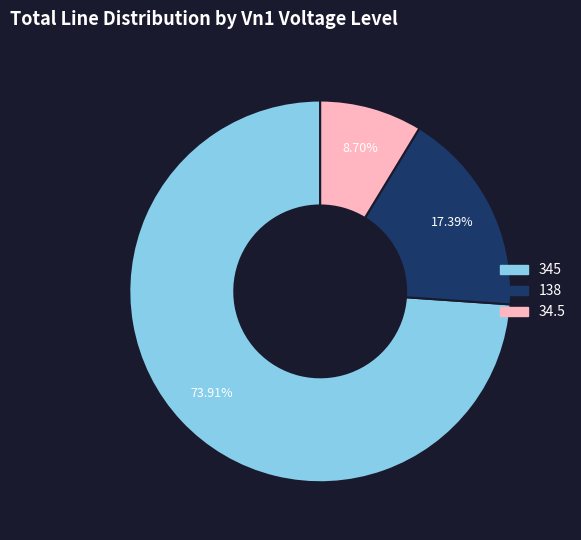

Approximately how many times larger is the value at 138 compared to 34.5?

2.0